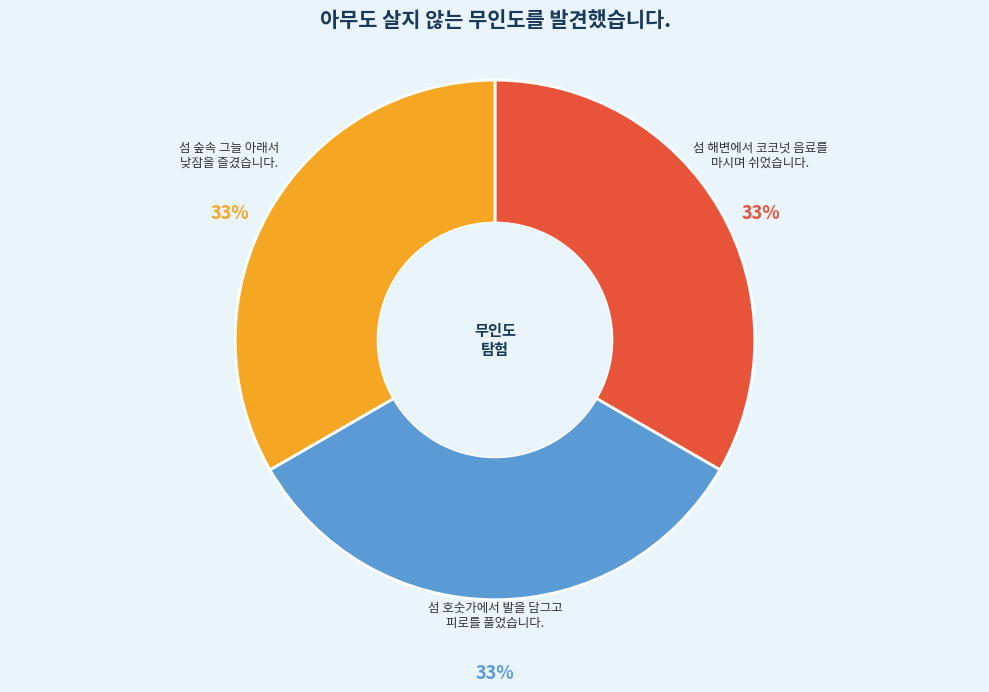

Does any single category account for the majority?

No